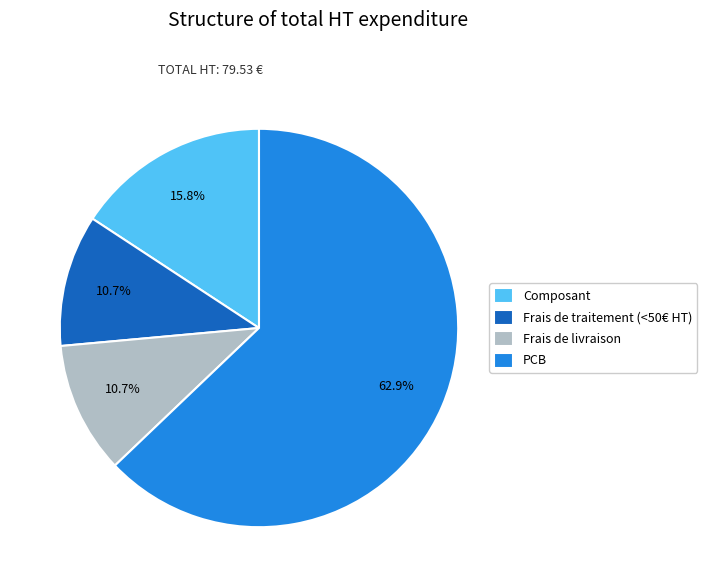

To the nearest percent, what is the difference between the Frais de livraison and PCB slice percentages?

52%